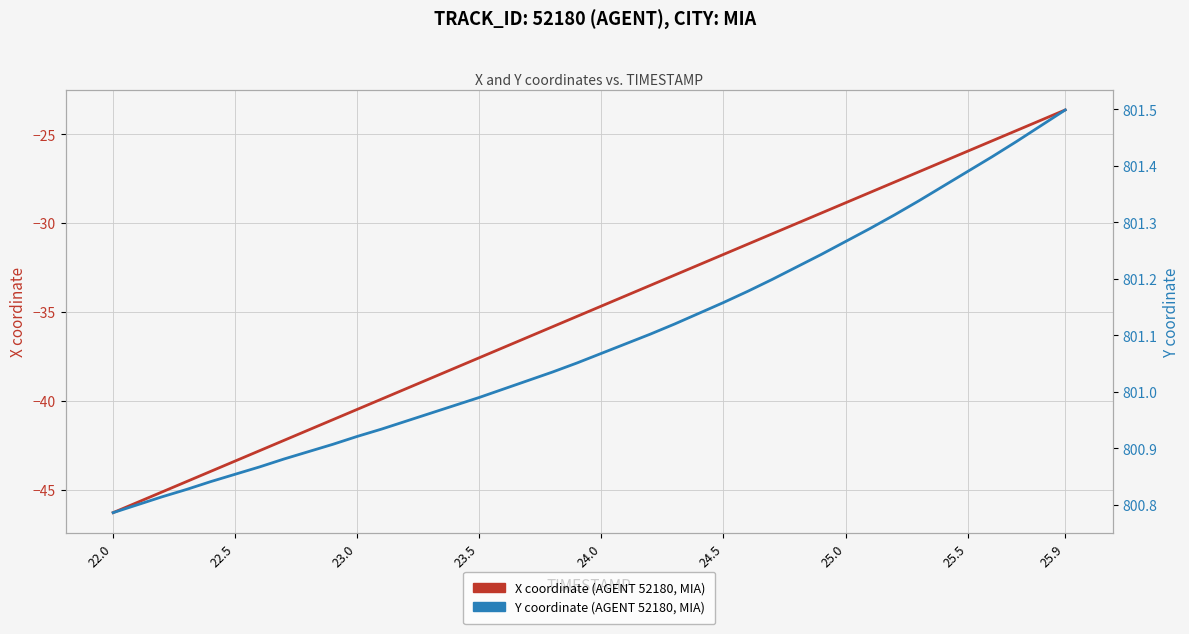

Which series has the largest total across all categories?

Y coordinate (AGENT 52180, MIA)